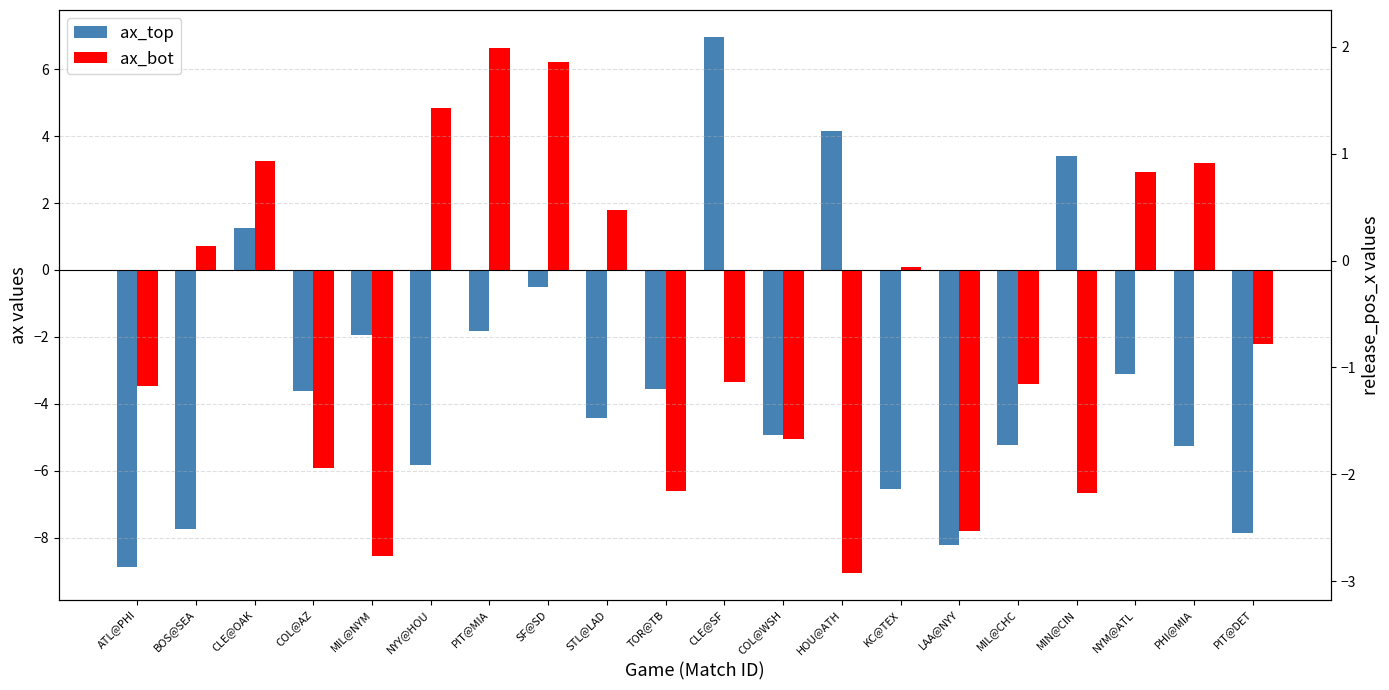

What is the spread (max minus min) of values at KC@TEX?

6.6